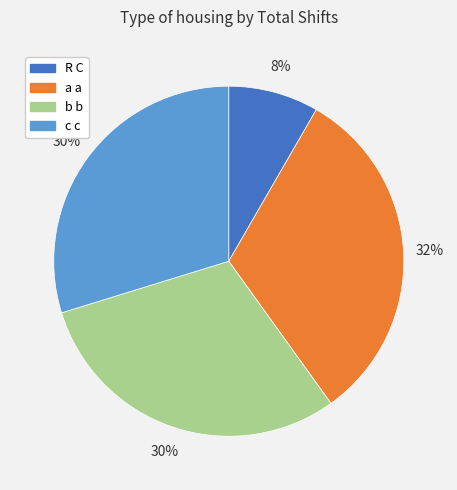

Is b b the majority of the pie?

No